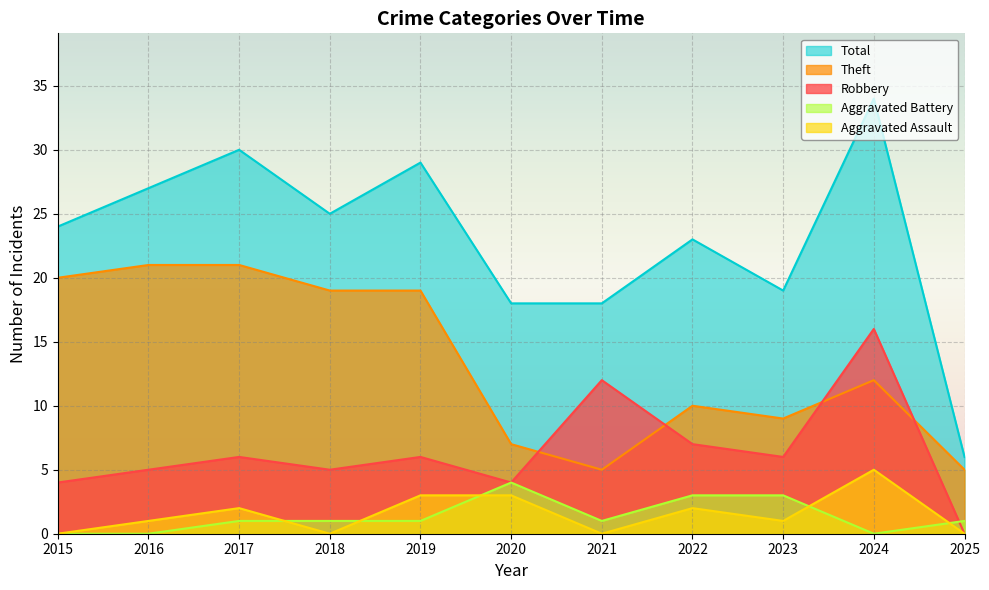

What is the difference between the highest and lowest values at 2015?

24